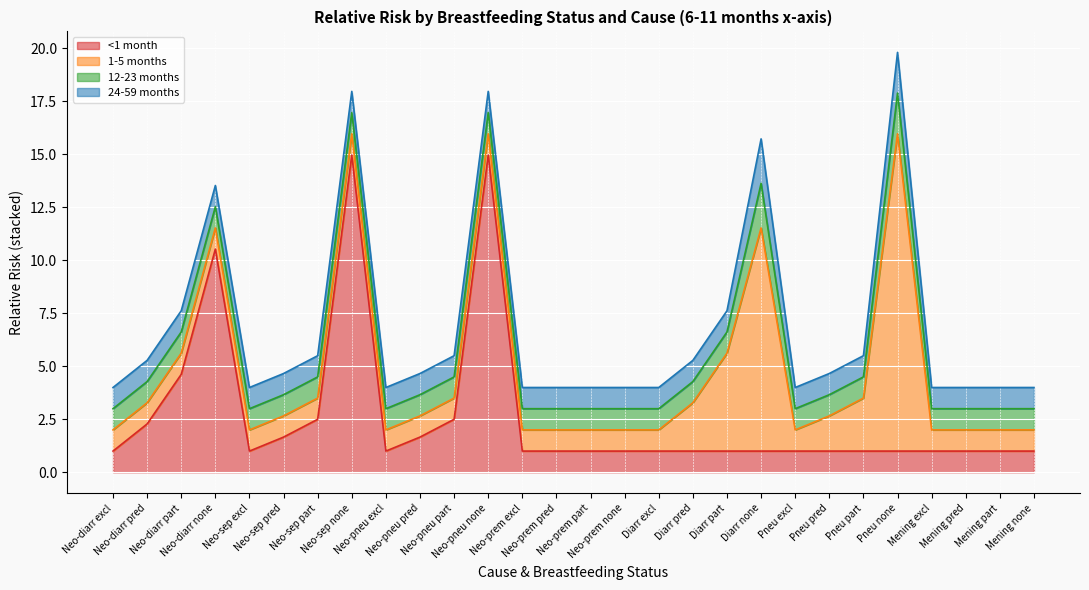

Reading right to left, list all the values displayed in this chart.

<1 month: 1.0	1.0	1.0	1.0	1.0	1.0	1.0	1.0	1.0	1.0	1.0	1.0	1.0	1.0	1.0	1.0	15.0	2.5	1.7	1.0	15.0	2.5	1.7	1.0	10.5	4.6	2.3	1.0
1-5 months: 1.0	1.0	1.0	1.0	15.0	2.5	1.7	1.0	10.5	4.6	2.3	1.0	1.0	1.0	1.0	1.0	1.0	1.0	1.0	1.0	1.0	1.0	1.0	1.0	1.0	1.0	1.0	1.0
12-23 months: 1.0	1.0	1.0	1.0	1.9	1.0	1.0	1.0	2.1	1.0	1.0	1.0	1.0	1.0	1.0	1.0	1.0	1.0	1.0	1.0	1.0	1.0	1.0	1.0	1.0	1.0	1.0	1.0
24-59 months: 1.0	1.0	1.0	1.0	1.9	1.0	1.0	1.0	2.1	1.0	1.0	1.0	1.0	1.0	1.0	1.0	1.0	1.0	1.0	1.0	1.0	1.0	1.0	1.0	1.0	1.0	1.0	1.0